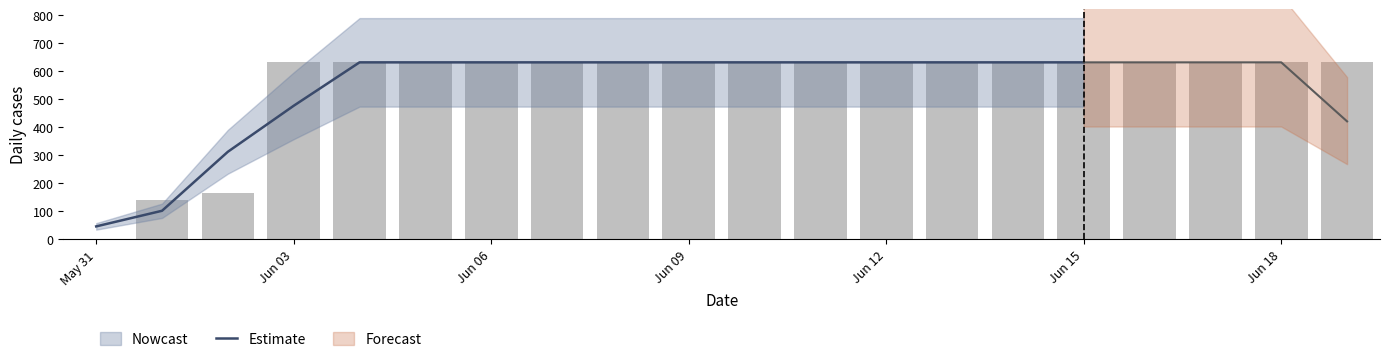

The chart shows a value of 872.2 at Jun 15. True or false?

False